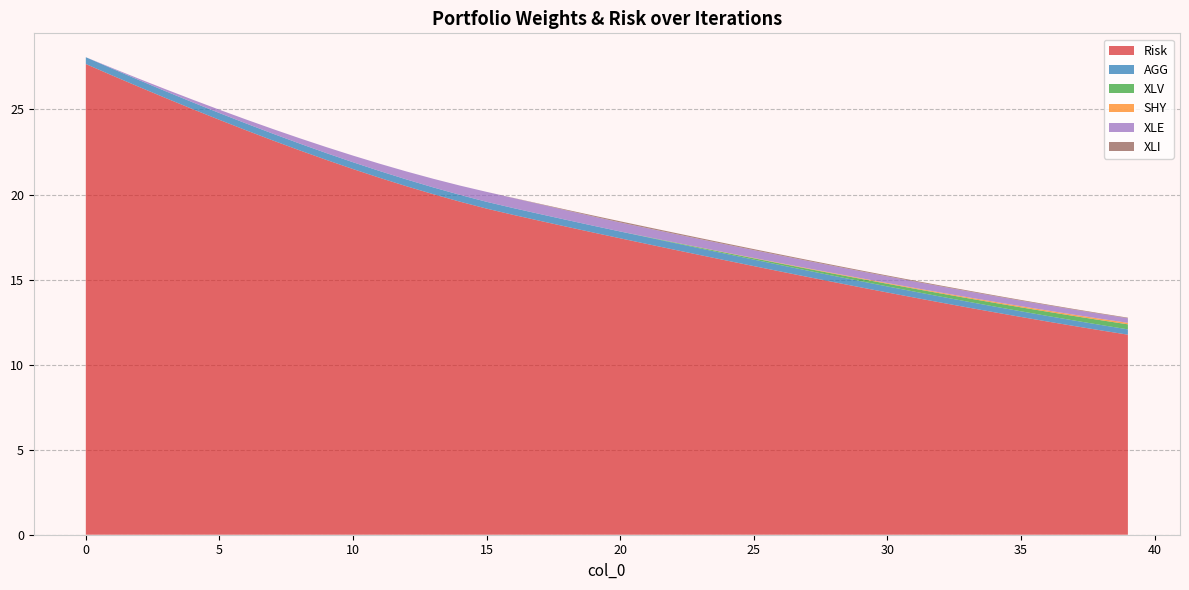

Reading left to right, list all the values displayed in this chart.

Risk: 0=27.7	1=27.0	2=26.3	3=25.7	4=25.0	5=24.4	6=23.8	7=23.2	8=22.6	9=22.0	10=21.5	11=21.0	12=20.5	13=20.0	14=19.6	15=19.2	16=18.8	17=18.5	18=18.1	19=17.8	20=17.4	21=17.1	22=16.8	23=16.4	24=16.1	25=15.8	26=15.5	27=15.2	28=14.8	29=14.5	30=14.2	31=13.9	32=13.6	33=13.4	34=13.1	35=12.8	36=12.5	37=12.3	38=12.0	39=11.8
AGG: 0=0.4	1=0.4	2=0.4	3=0.4	4=0.4	5=0.4	6=0.4	7=0.4	8=0.4	9=0.4	10=0.4	11=0.4	12=0.4	13=0.4	14=0.4	15=0.4	16=0.4	17=0.4	18=0.4	19=0.4	20=0.4	21=0.4	22=0.4	23=0.4	24=0.4	25=0.4	26=0.4	27=0.4	28=0.4	29=0.4	30=0.4	31=0.4	32=0.3	33=0.3	34=0.3	35=0.3	36=0.3	37=0.3	38=0.3	39=0.3
XLV: 0=0.0	1=0.0	2=0.0	3=0.0	4=0.0	5=0.0	6=0.0	7=0.0	8=0.0	9=0.0	10=0.0	11=0.0	12=0.0	13=0.0	14=0.0	15=0.0	16=0.0	17=0.0	18=0.0	19=0.0	20=0.0	21=0.0	22=0.0	23=0.0	24=0.1	25=0.1	26=0.1	27=0.1	28=0.1	29=0.1	30=0.2	31=0.2	32=0.2	33=0.2	34=0.2	35=0.2	36=0.2	37=0.3	38=0.3	39=0.3
SHY: 0=0.0	1=0.0	2=0.0	3=0.0	4=0.0	5=0.0	6=0.0	7=0.0	8=0.0	9=0.0	10=0.0	11=0.0	12=0.0	13=0.0	14=0.0	15=0.0	16=0.0	17=0.0	18=0.0	19=0.0	20=0.0	21=0.0	22=0.0	23=0.0	24=0.0	25=0.0	26=0.0	27=0.0	28=0.0	29=0.0	30=0.0	31=0.0	32=0.1	33=0.1	34=0.1	35=0.1	36=0.1	37=0.1	38=0.1	39=0.1
XLE: 0=0.0	1=0.0	2=0.1	3=0.1	4=0.2	5=0.2	6=0.2	7=0.3	8=0.3	9=0.4	10=0.4	11=0.4	12=0.5	13=0.5	14=0.5	15=0.6	16=0.6	17=0.6	18=0.6	19=0.5	20=0.5	21=0.5	22=0.5	23=0.5	24=0.5	25=0.5	26=0.4	27=0.4	28=0.4	29=0.4	30=0.4	31=0.4	32=0.4	33=0.4	34=0.3	35=0.3	36=0.3	37=0.3	38=0.3	39=0.3
XLI: 0=0.0	1=0.0	2=0.0	3=0.0	4=0.0	5=0.0	6=0.0	7=0.0	8=0.0	9=0.0	10=0.0	11=0.0	12=0.0	13=0.0	14=0.0	15=0.0	16=0.0	17=0.0	18=0.0	19=0.1	20=0.1	21=0.1	22=0.1	23=0.1	24=0.1	25=0.1	26=0.1	27=0.1	28=0.1	29=0.1	30=0.1	31=0.1	32=0.0	33=0.0	34=0.0	35=0.0	36=0.0	37=0.0	38=0.0	39=0.0